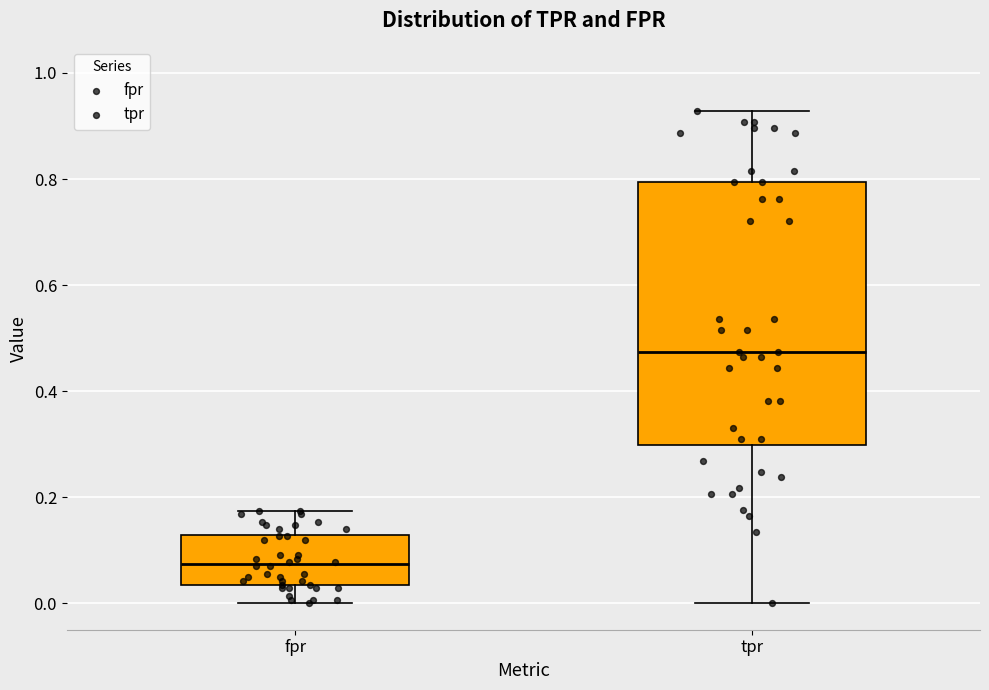

Reading left to right, read every box against the y-axis: the position of its median line, the range the box covers, and the ends of its whiskers. The values are not printed on the chart, so give them approximately, as read against the axis.

fpr: median 0.08, box 0.04 to 0.12, whiskers 0.00 to 0.18
tpr: median 0.48, box 0.30 to 0.80, whiskers 0.00 to 0.92